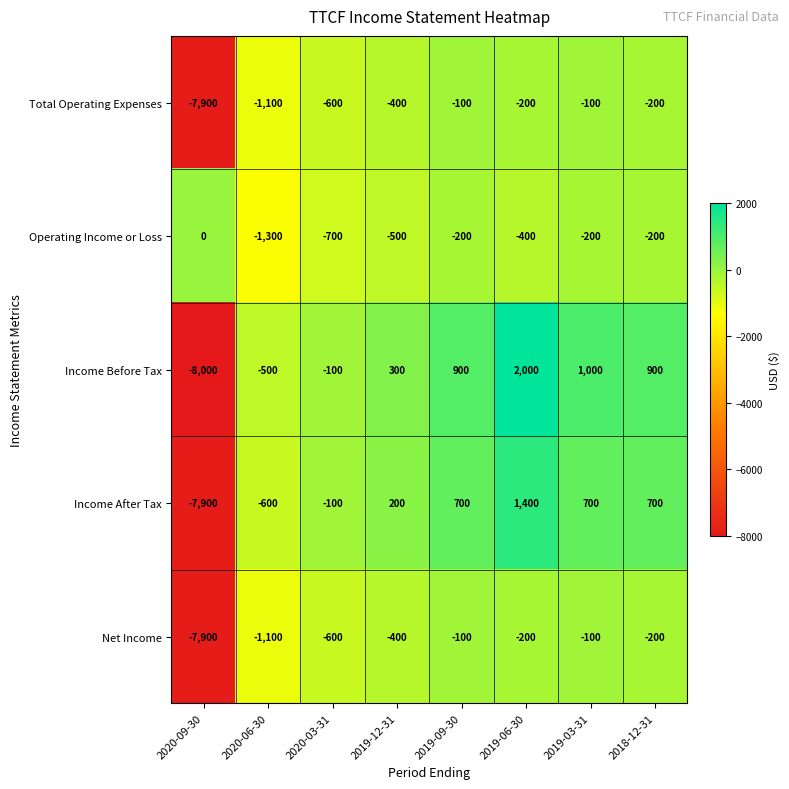

What is the difference between the highest and lowest values at 2019-12-31?

800